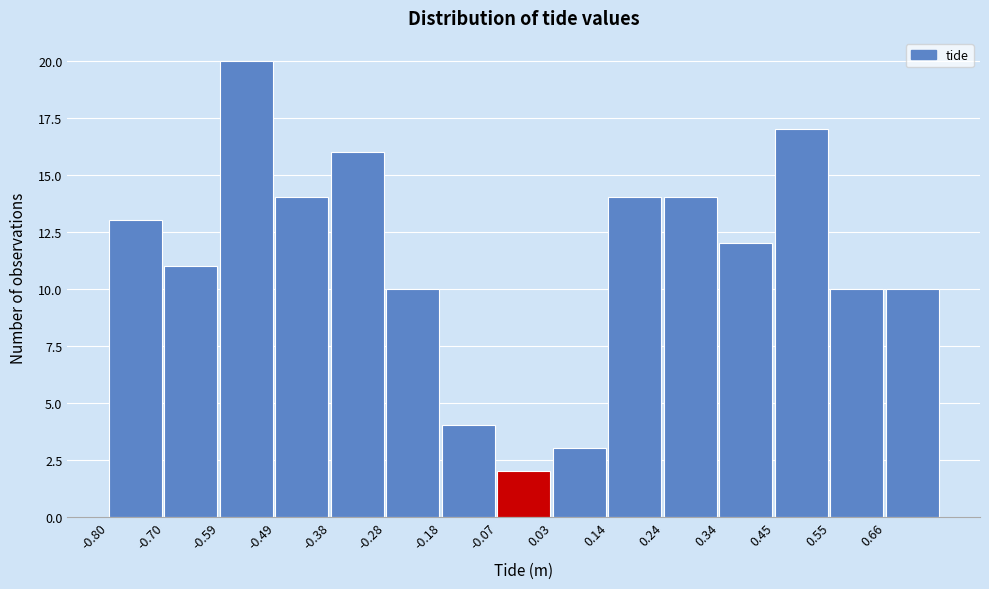

Which range on the x-axis has the tallest bar?

-0.592 to -0.488